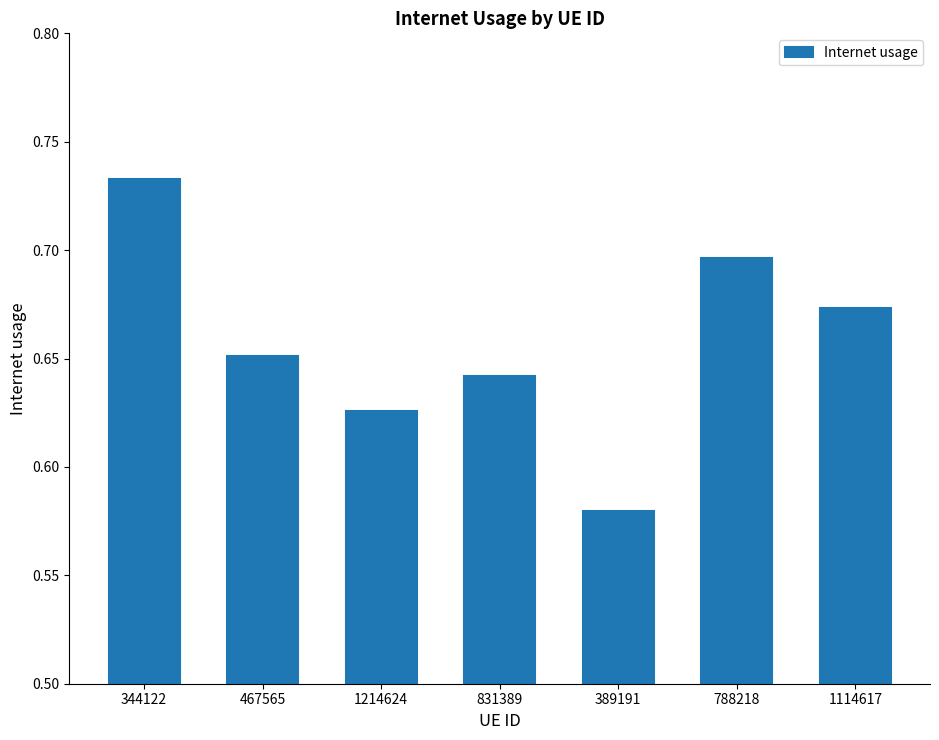

What is the sum of all values?

4.6